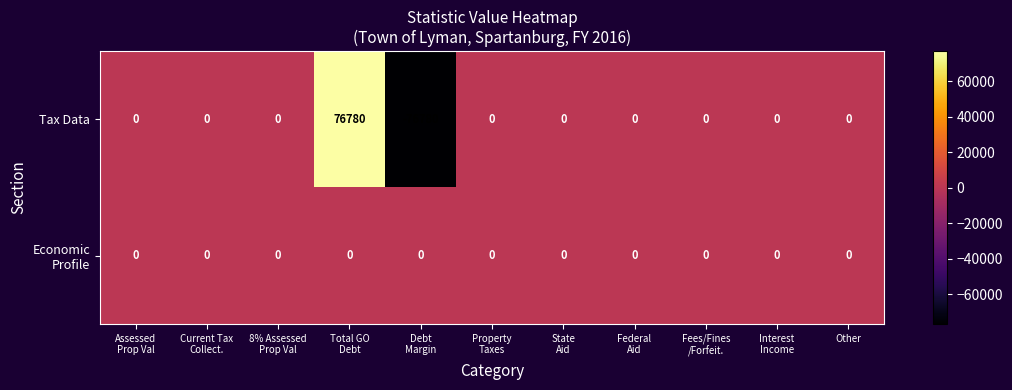

At how many categories does at least one series exceed 5528?

1